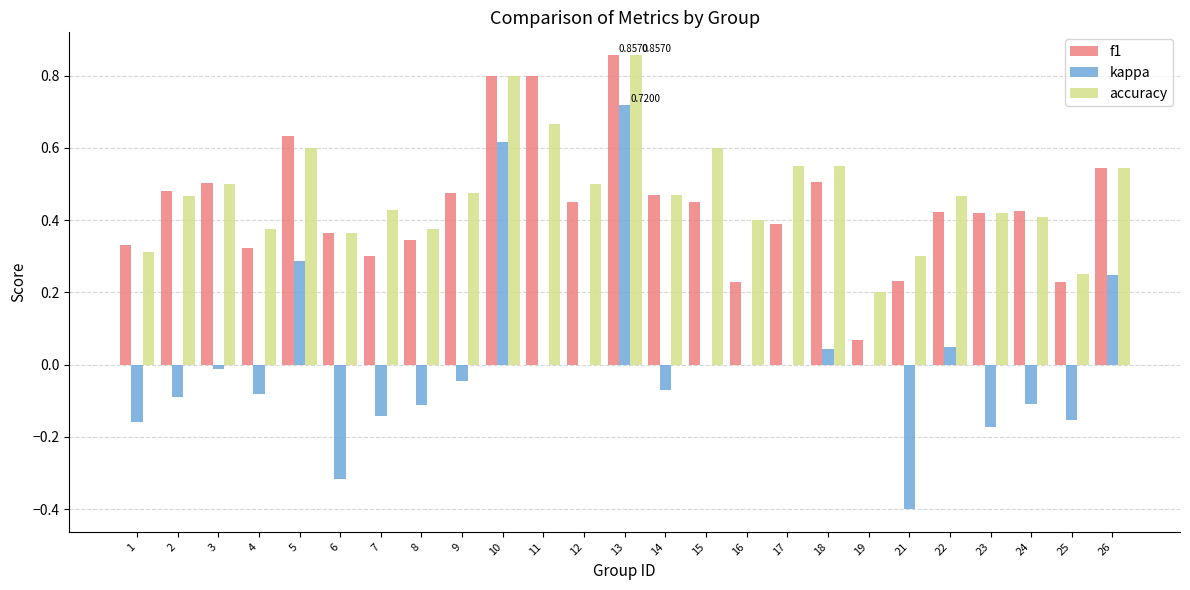

How many groups of bars are there?

25